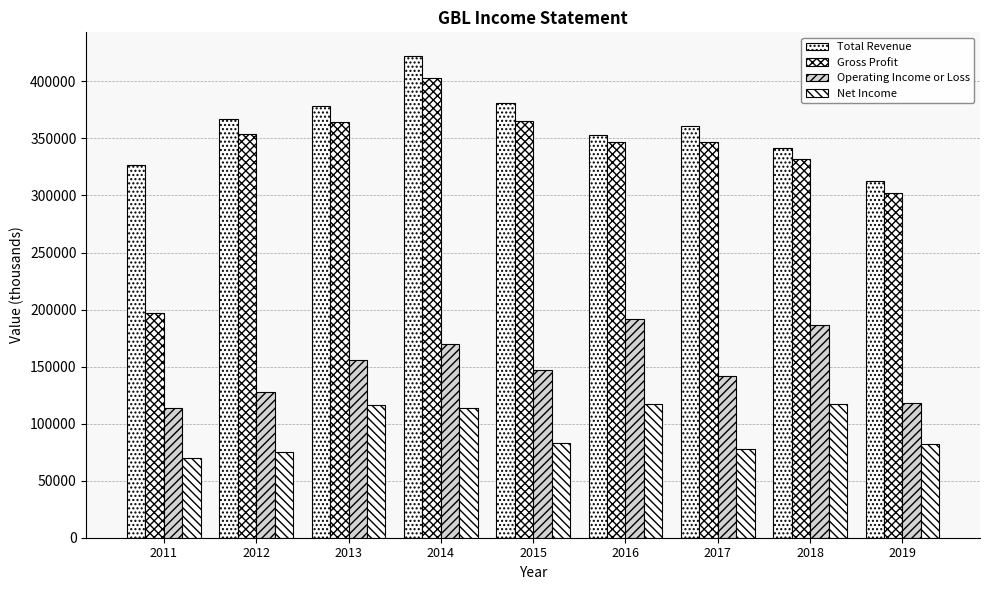

What is the value of the Total Revenue bar at the 5th from the left?

381000